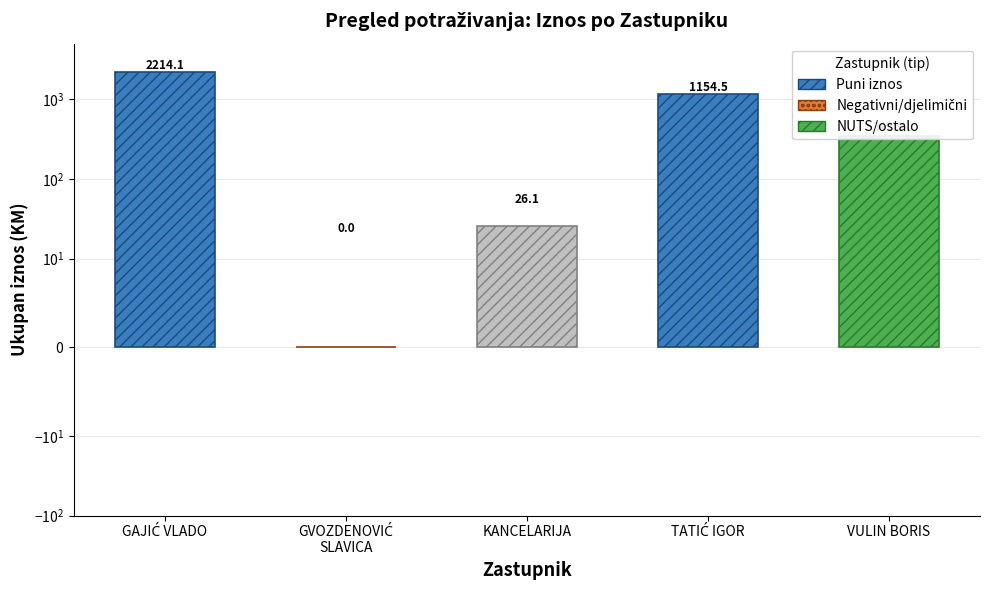

What is the sum of the values at VULIN BORIS and KANCELARIJA?

376.0